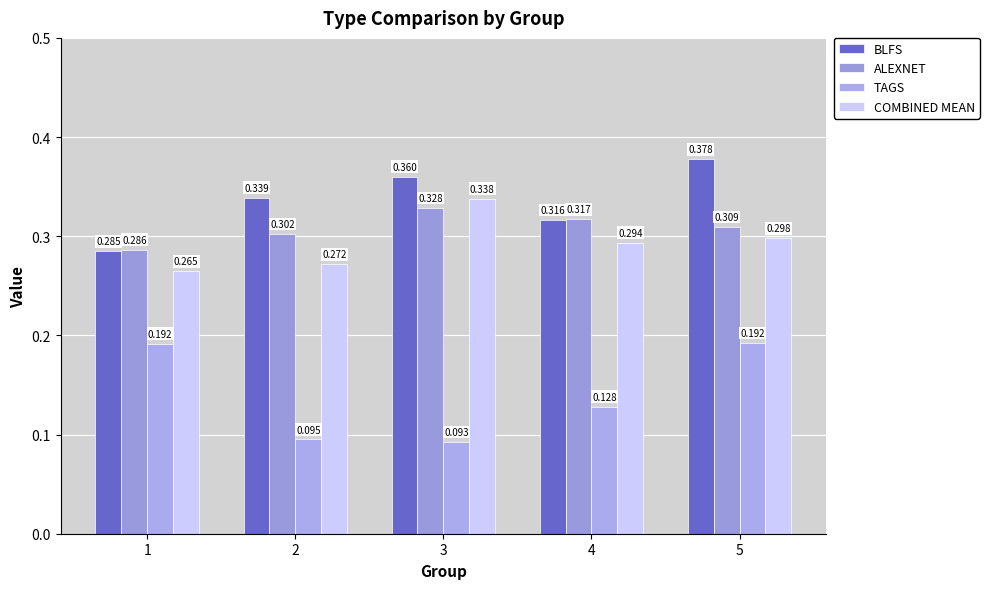

How many groups of bars are there?

5